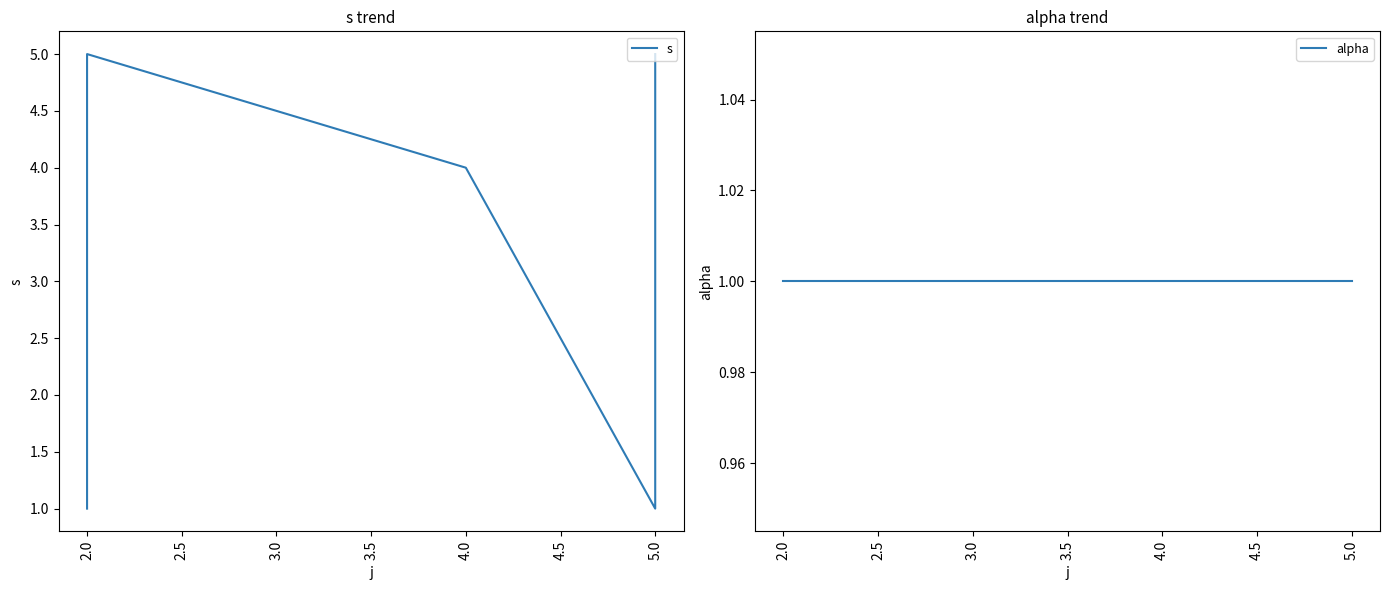

Between 2.0 and 5.0, which series saw the biggest shift?

s